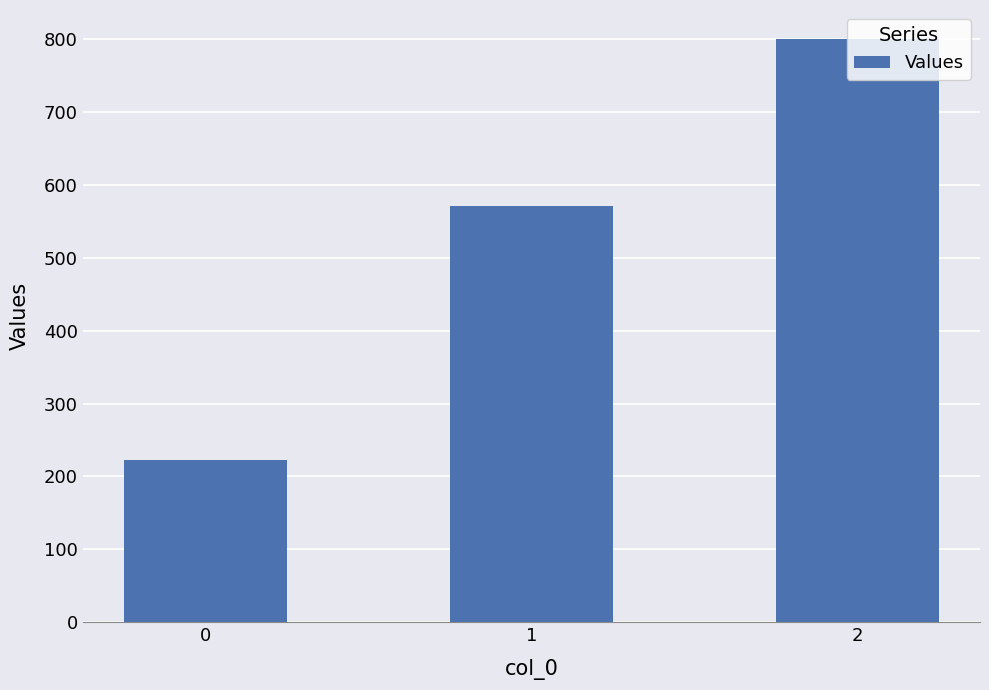

Reading left to right, list all the values displayed in this chart.

0=222.2	1=571.4	2=800.0